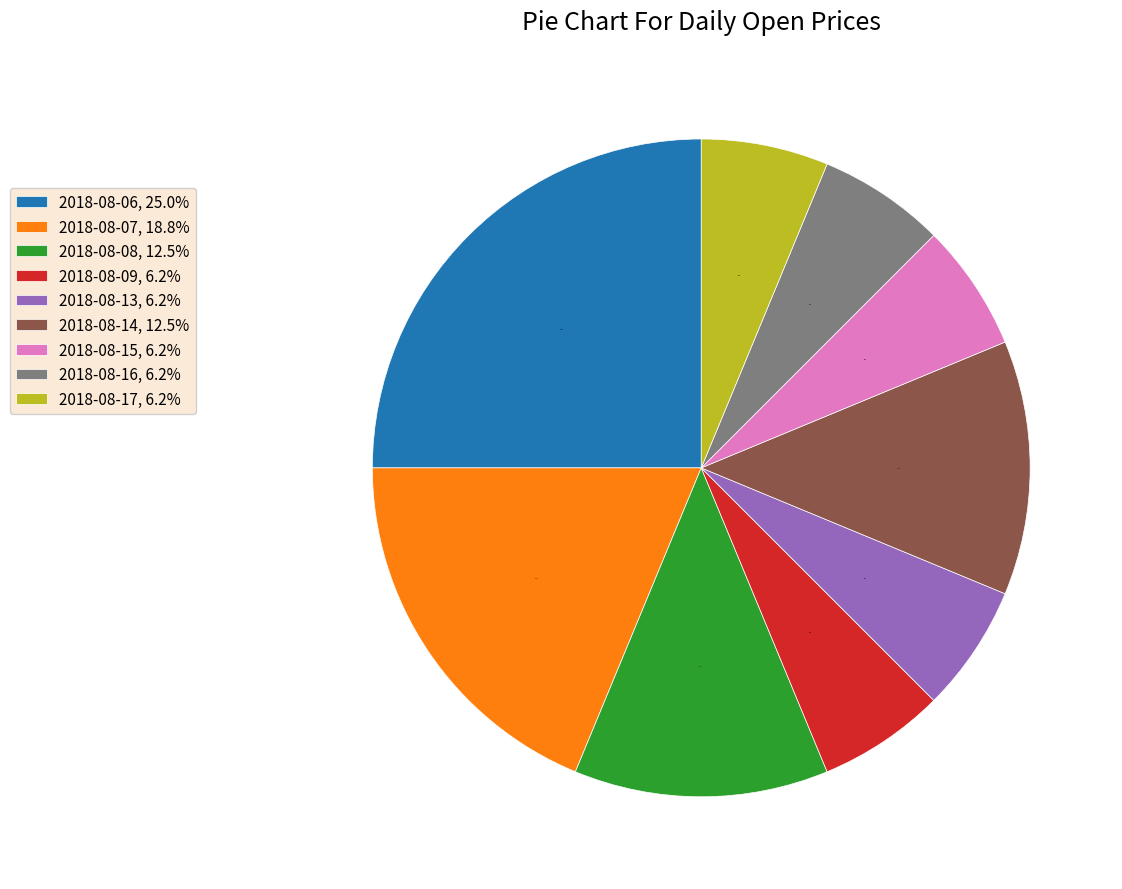

To the nearest percent, what percentage of the pie is 2018-08-15?

6%